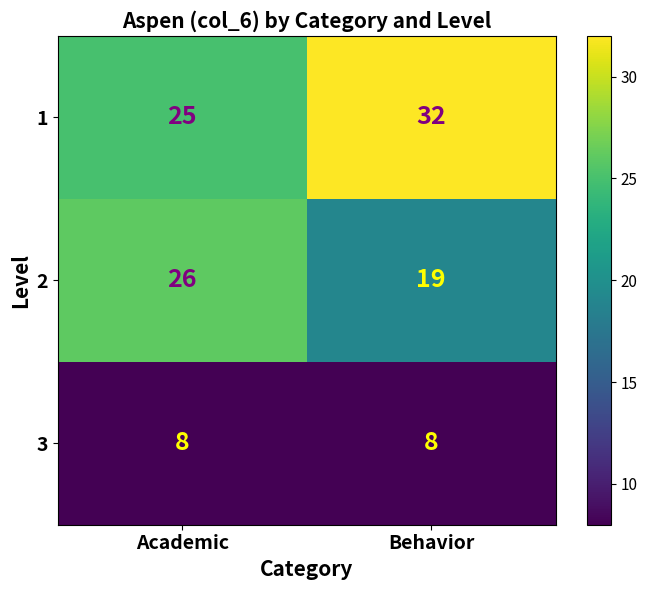

Reading left to right, transcribe all the data shown in this chart.

1: Academic=25	Behavior=32
2: Academic=26	Behavior=19
3: Academic=8	Behavior=8